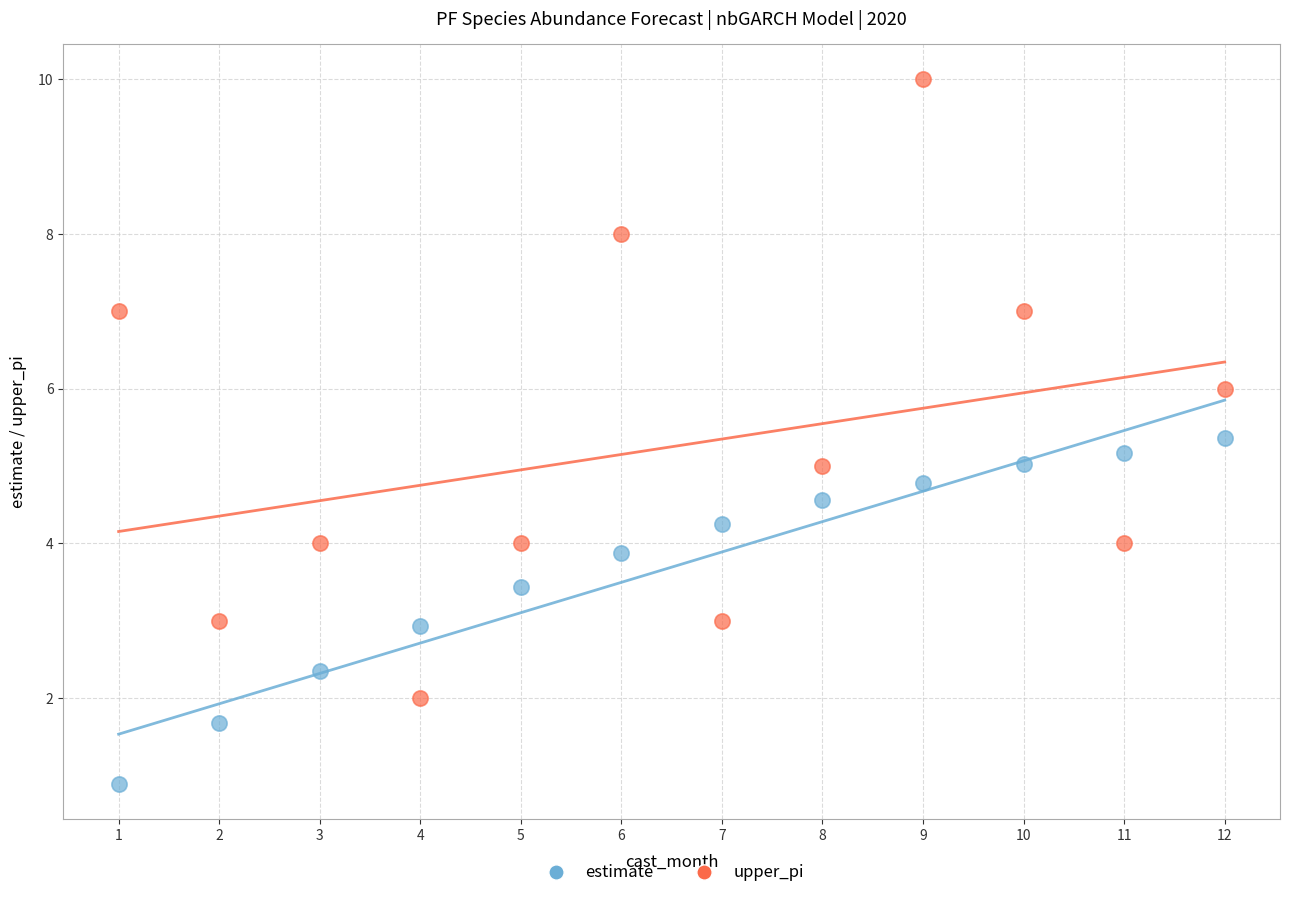

What is the X range (max minus min) for the scatter plot?

11.0